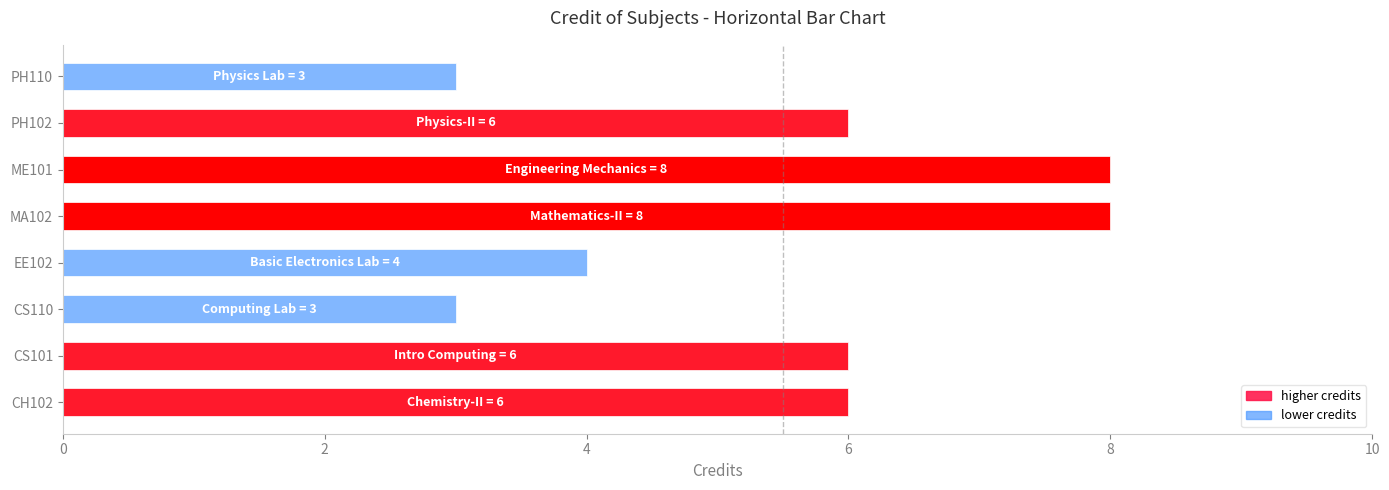

What is the difference between the maximum and second lowest values?

5